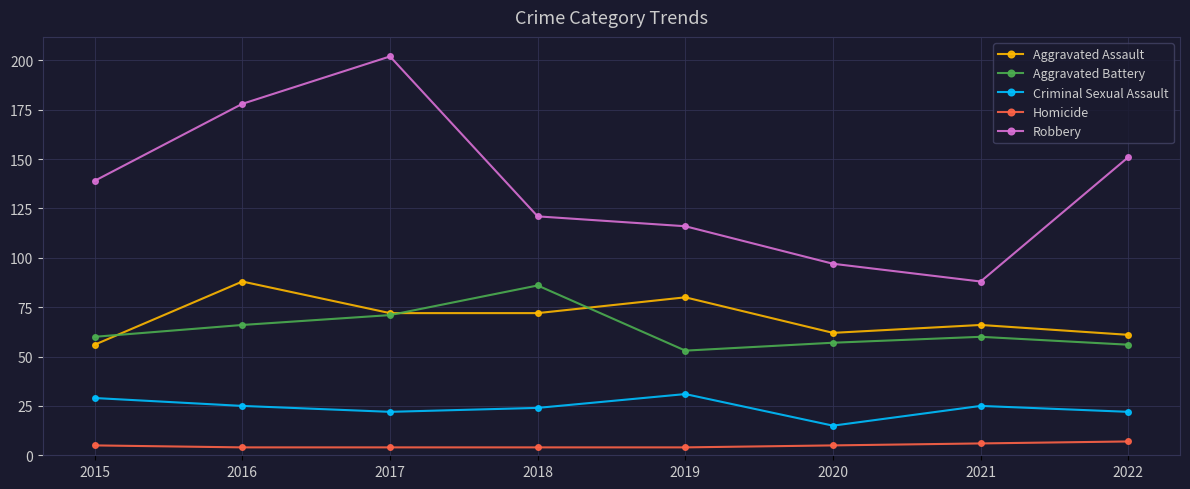

How many distinct data groups are displayed?

5